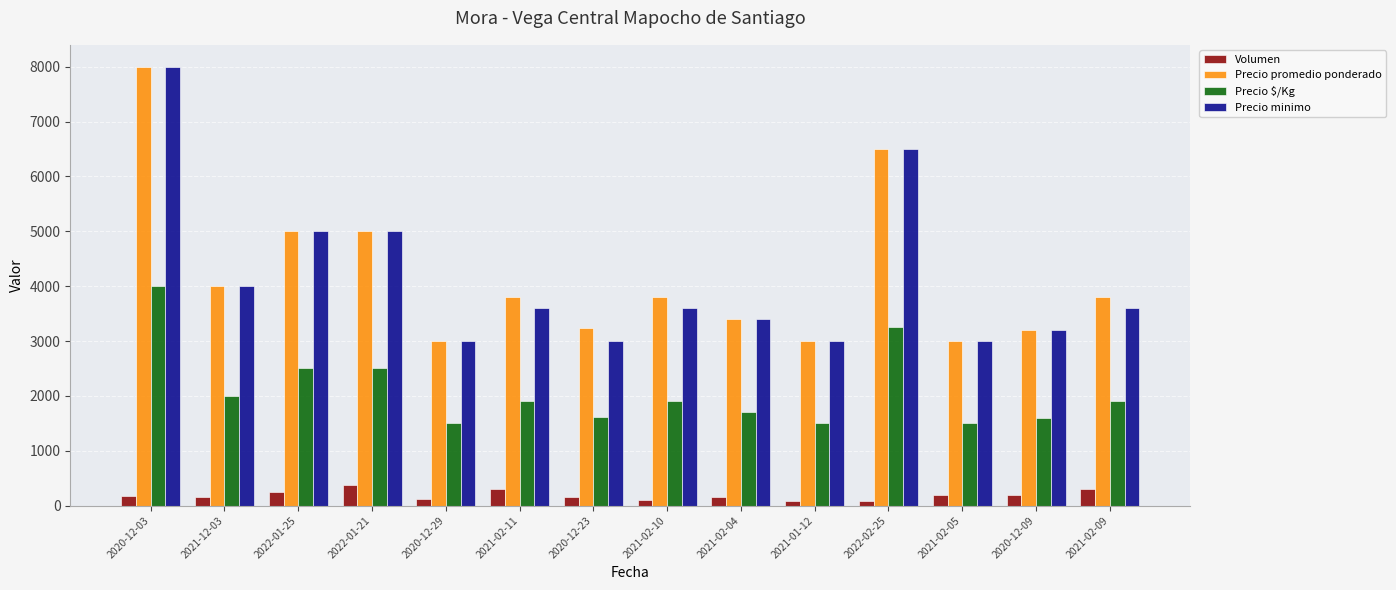

The Volumen series shows 100 at 2021-02-10. True or false?

True